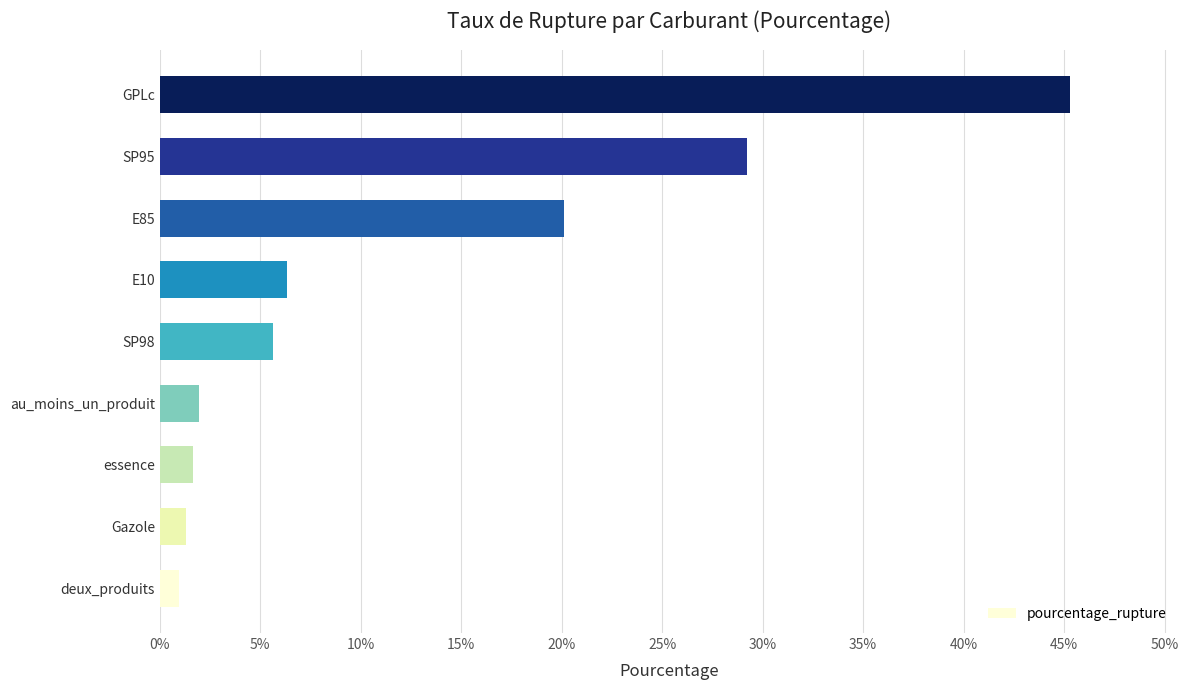

Where is the data nearest to the value 23?

E85